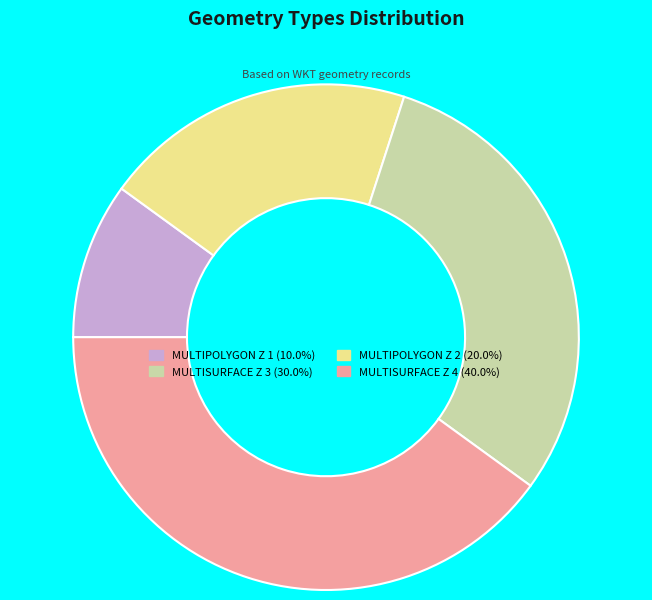

Is there any slice that represents more than half of the pie?

No